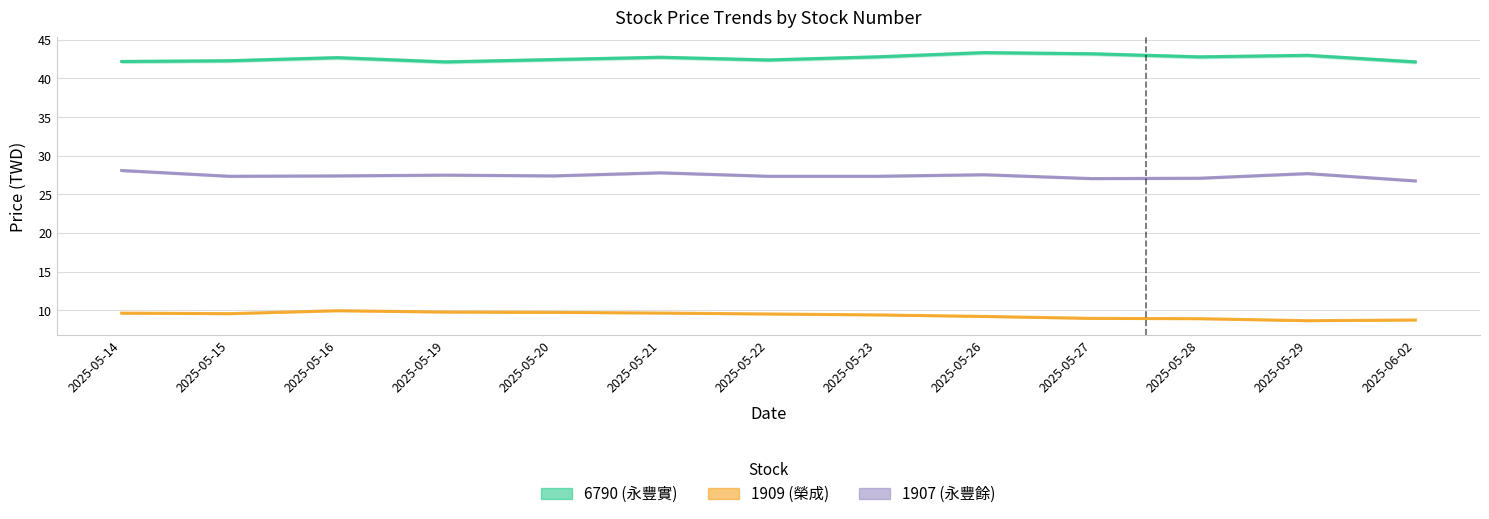

How many lines are shown in the chart?

3